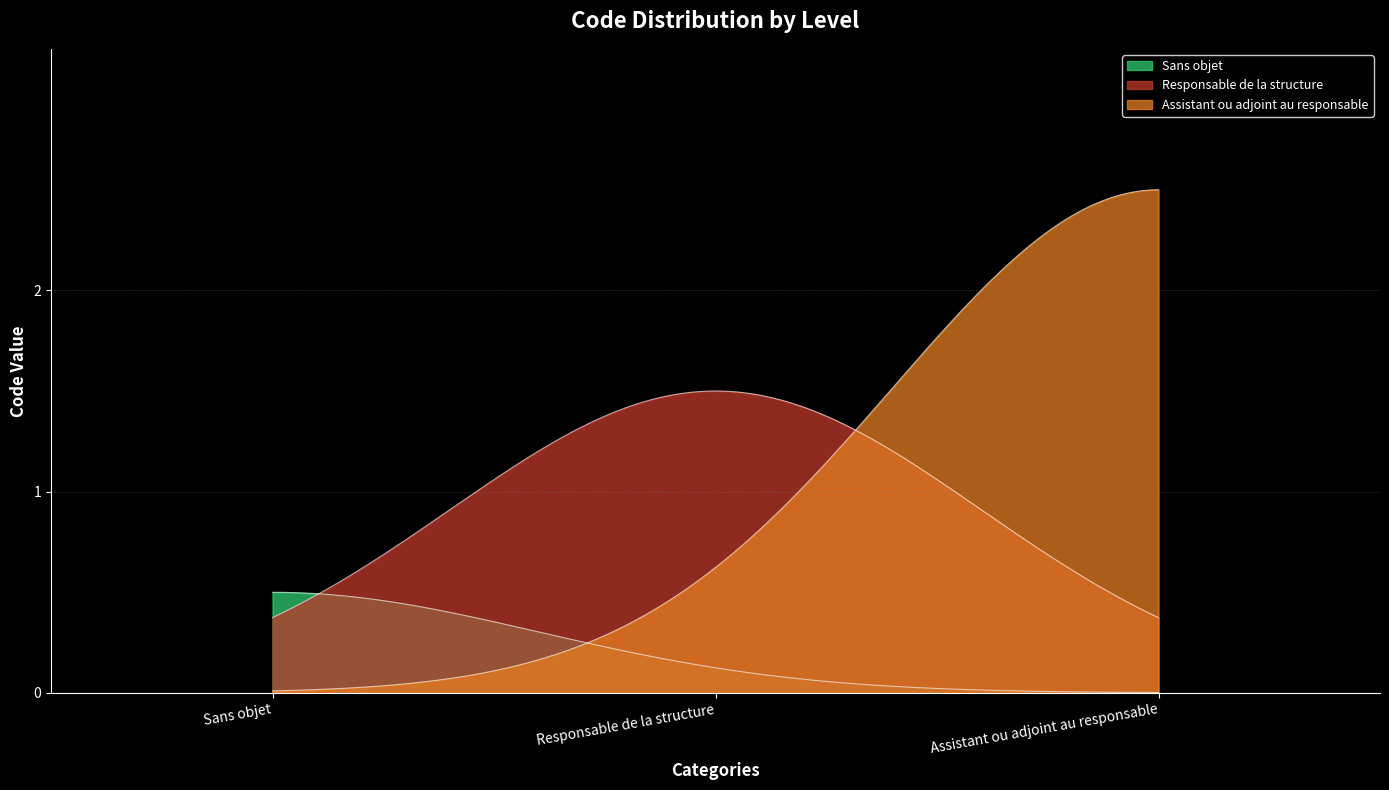

The value at Responsable de la structure is 1. True or false?

False